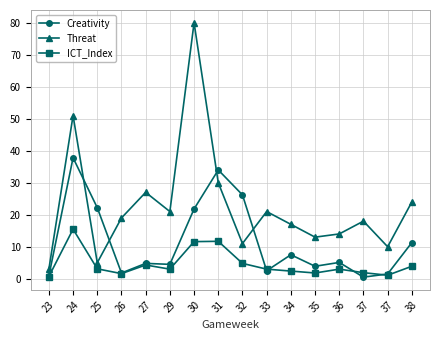

Which category has the highest value in the Creativity series?

24